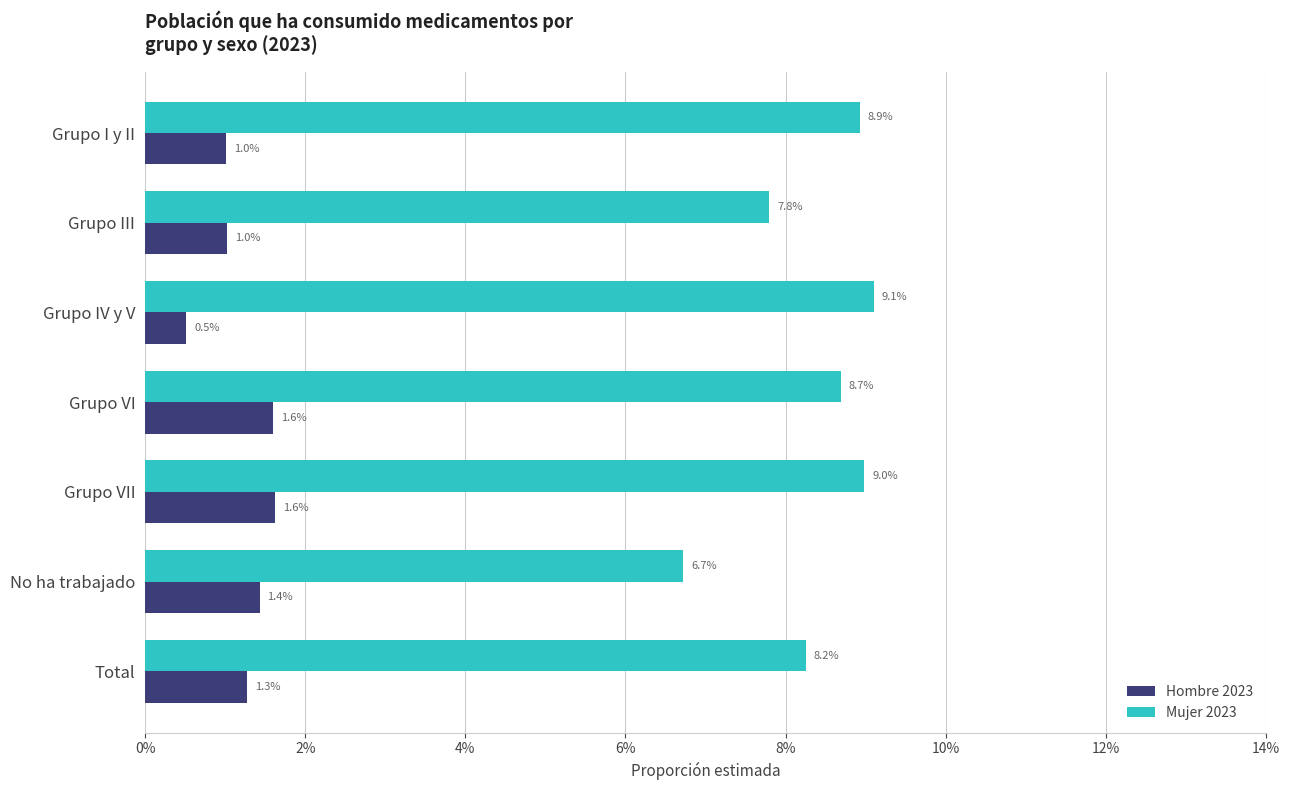

Reading left to right, extract all data points from this chart.

Hombre 2023: 0.0	0.0	0.0	0.0	0.0	0.0	0.0
Mujer 2023: 0.1	0.1	0.1	0.1	0.1	0.1	0.1